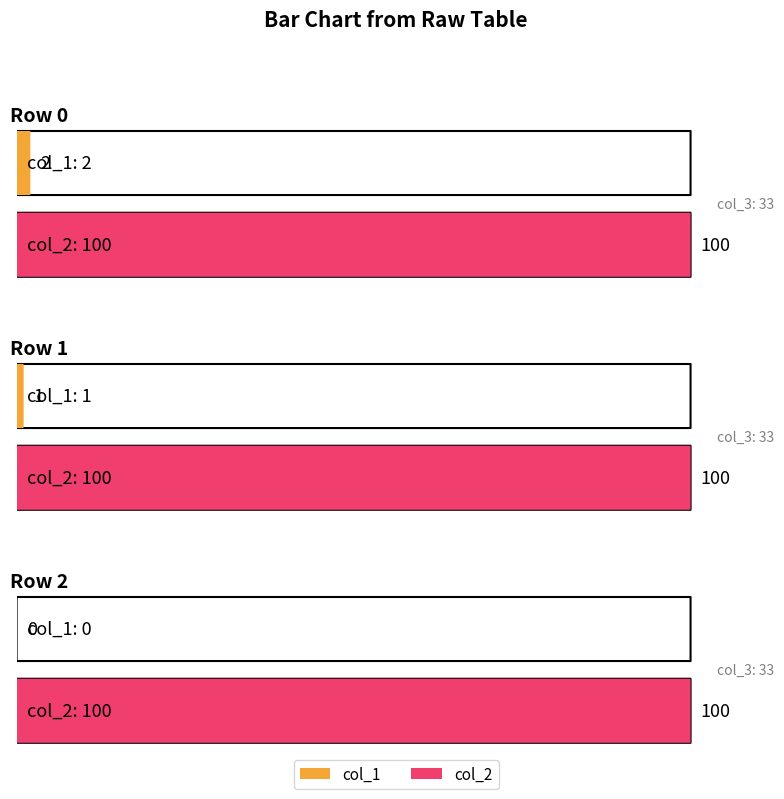

Which series has the largest total across all categories?

col_2